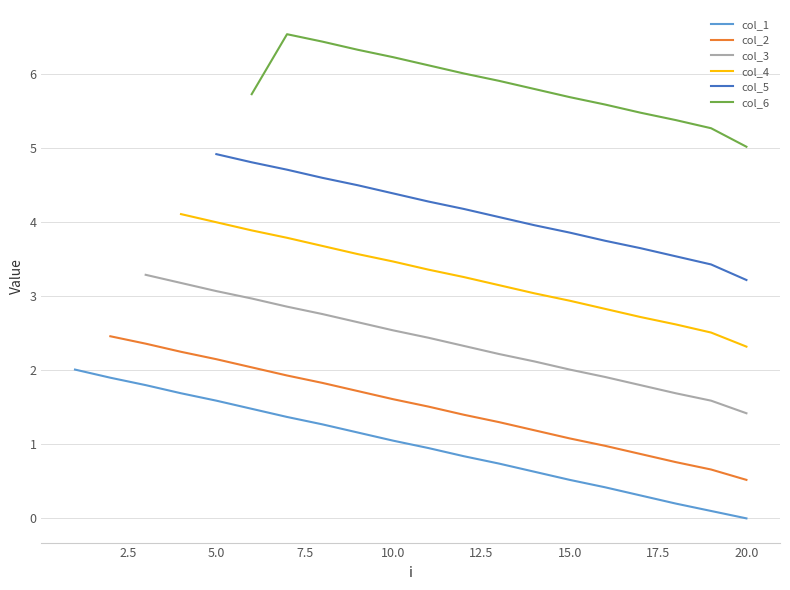

What is the approximate value at 5.0?

1.6